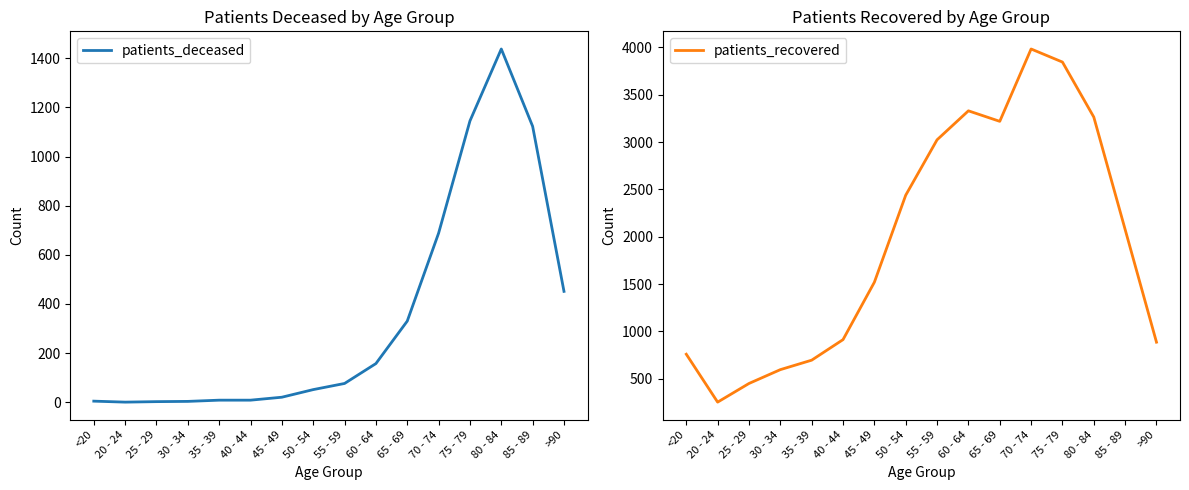

What value does the patients_deceased series have at 45 - 49?

20